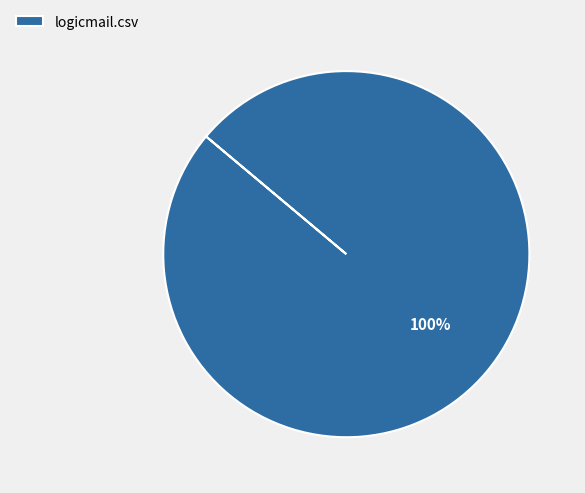

How many segments does this pie chart have?

1